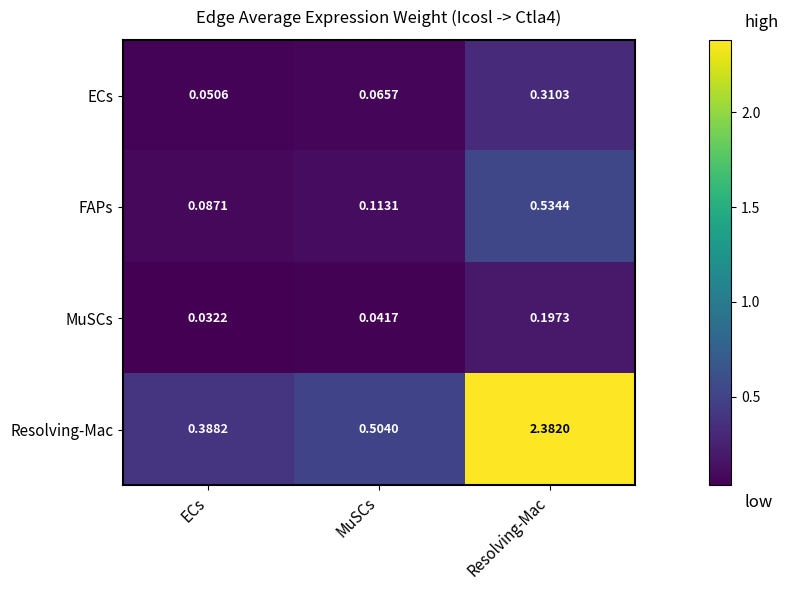

Which category has the lowest value in the MuSCs series?

ECs